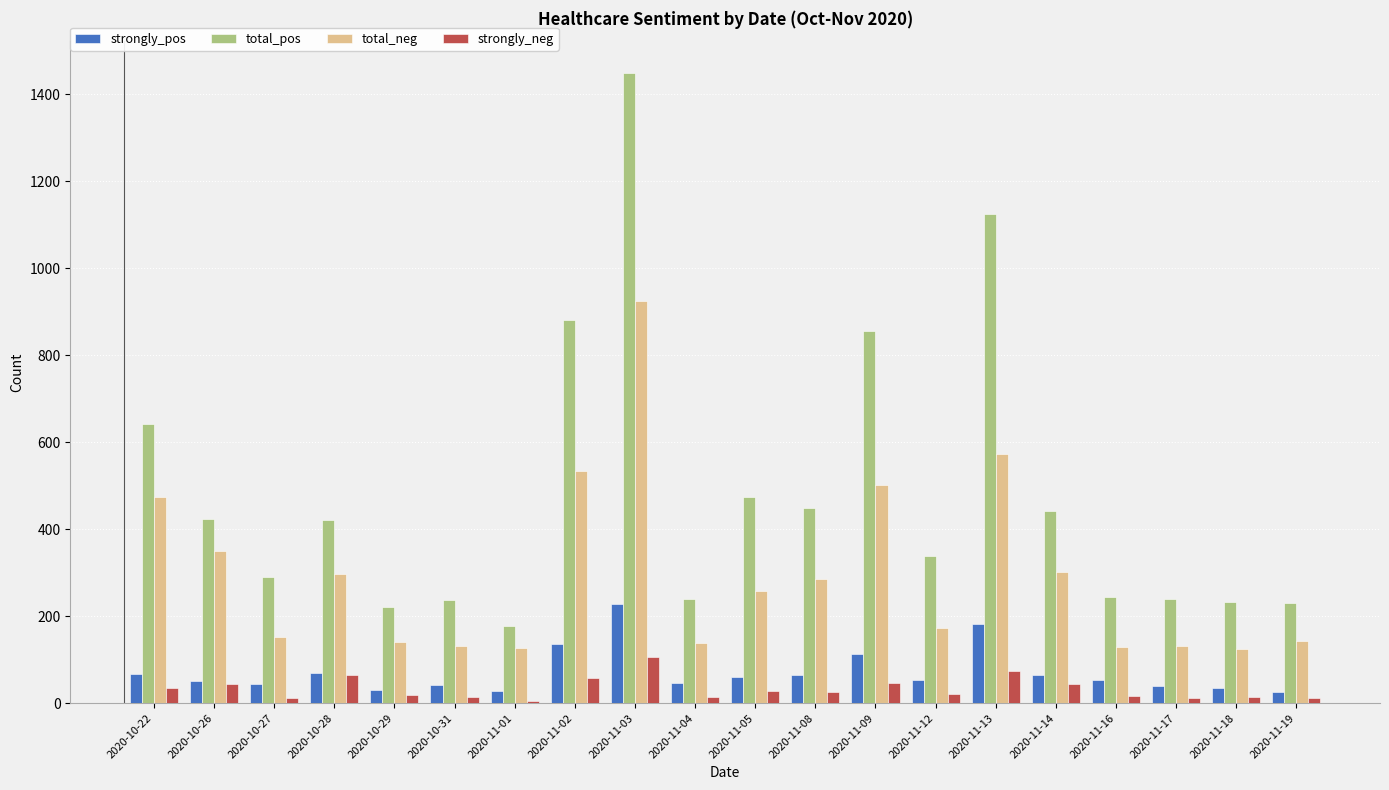

The value of total_neg at 2020-11-12 is 304. True or false?

False